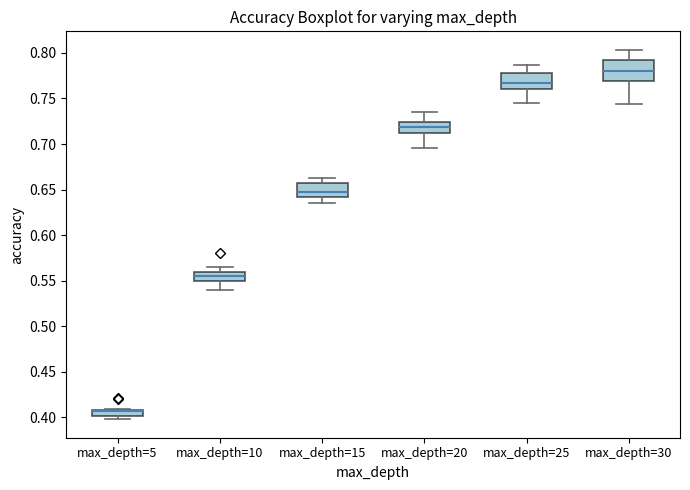

Where is the lower edge of the box for max_depth=5 on the y-axis? The values are not printed on the chart, so give them approximately, as read against the axis.

0.400